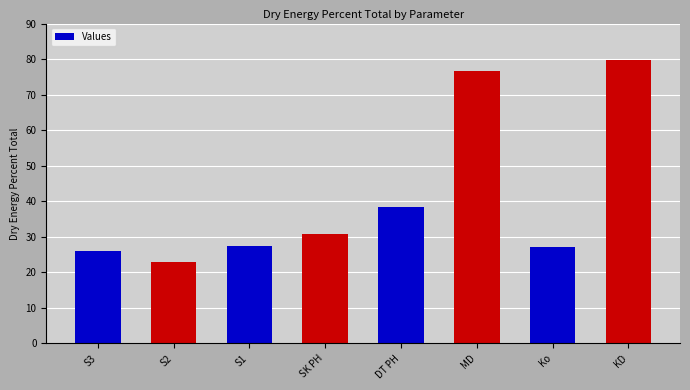

What value does the data have at SK PH?

30.8